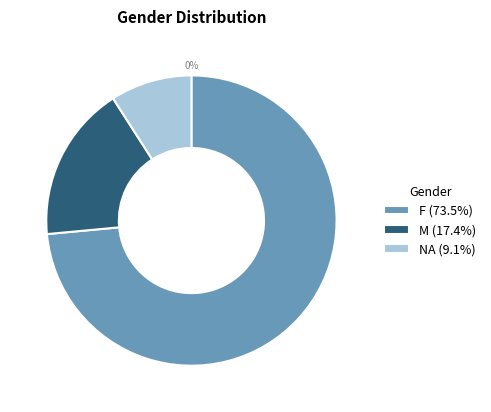

What is the change in value from M to NA?

-2498